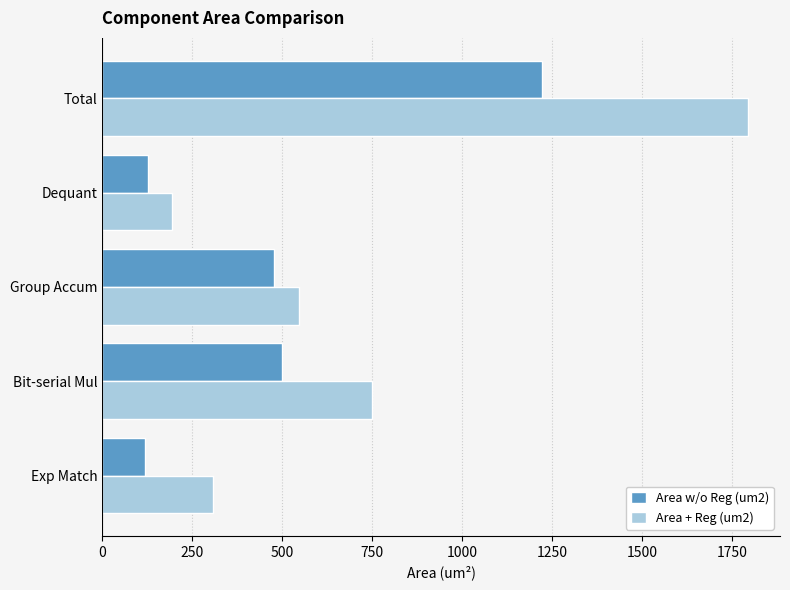

True or false: Area + Reg (um2) has a value of 824.6 at Group Accum.

False